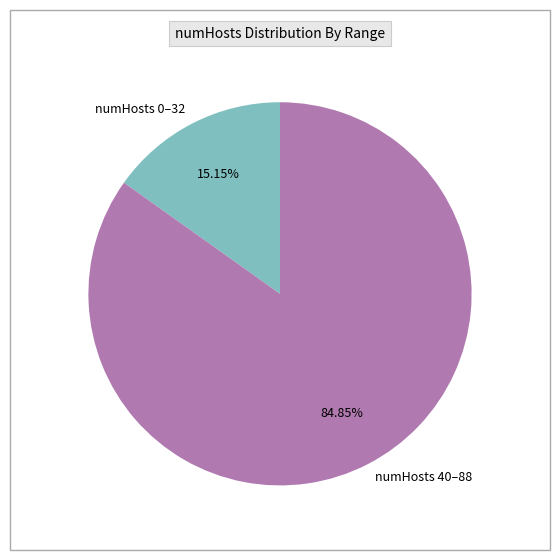

Rank the categories by value from lowest to highest.

numHosts 0–32, numHosts 40–88